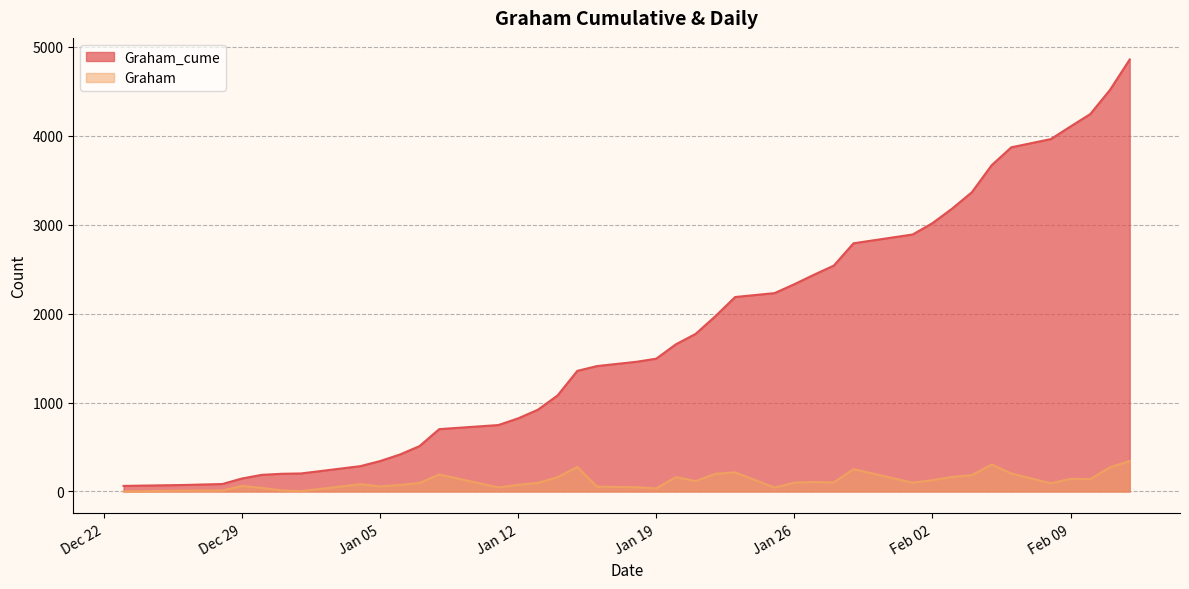

What is the label of the 36th point from the right?

2020-12-30